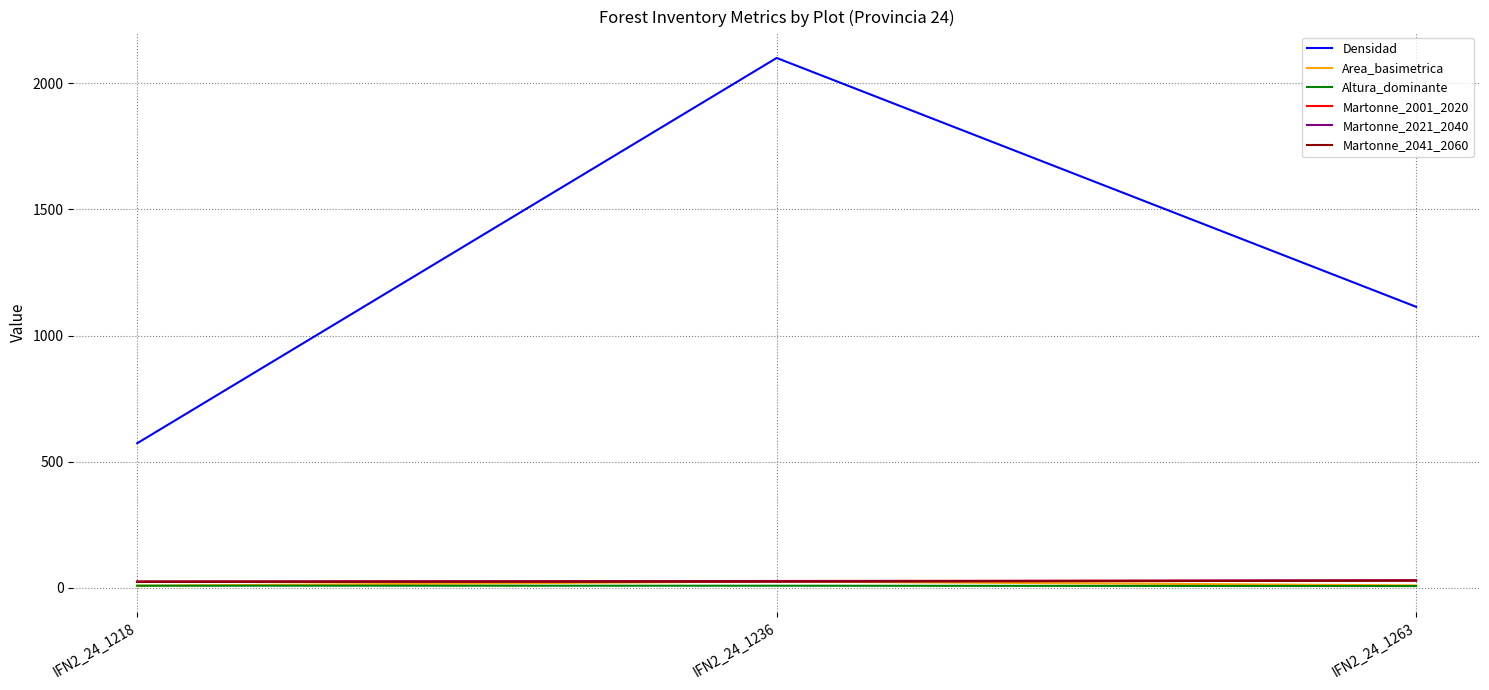

True or false: Densidad has a value of 573.0 at IFN2_24_1218.

True